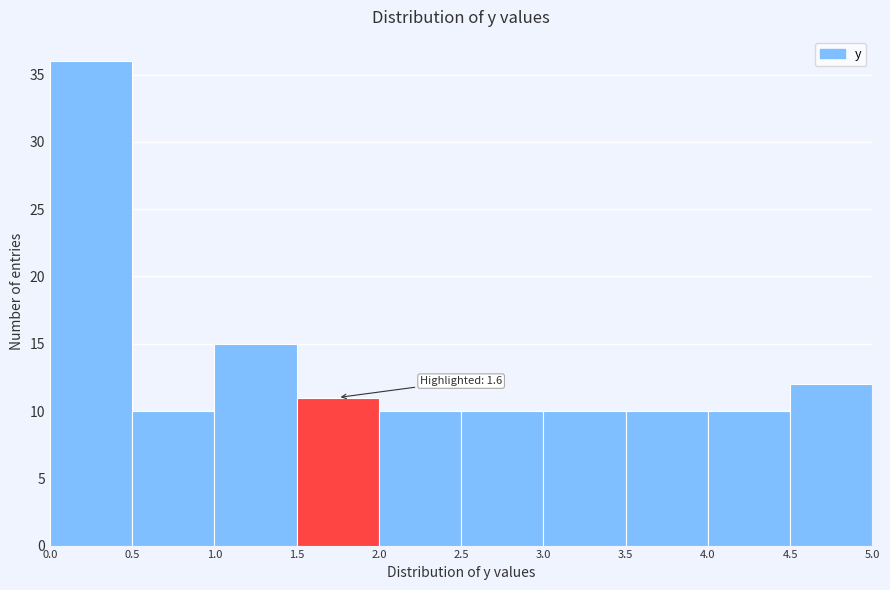

Over which range of the x-axis is the bar tallest?

0.0 to 0.5